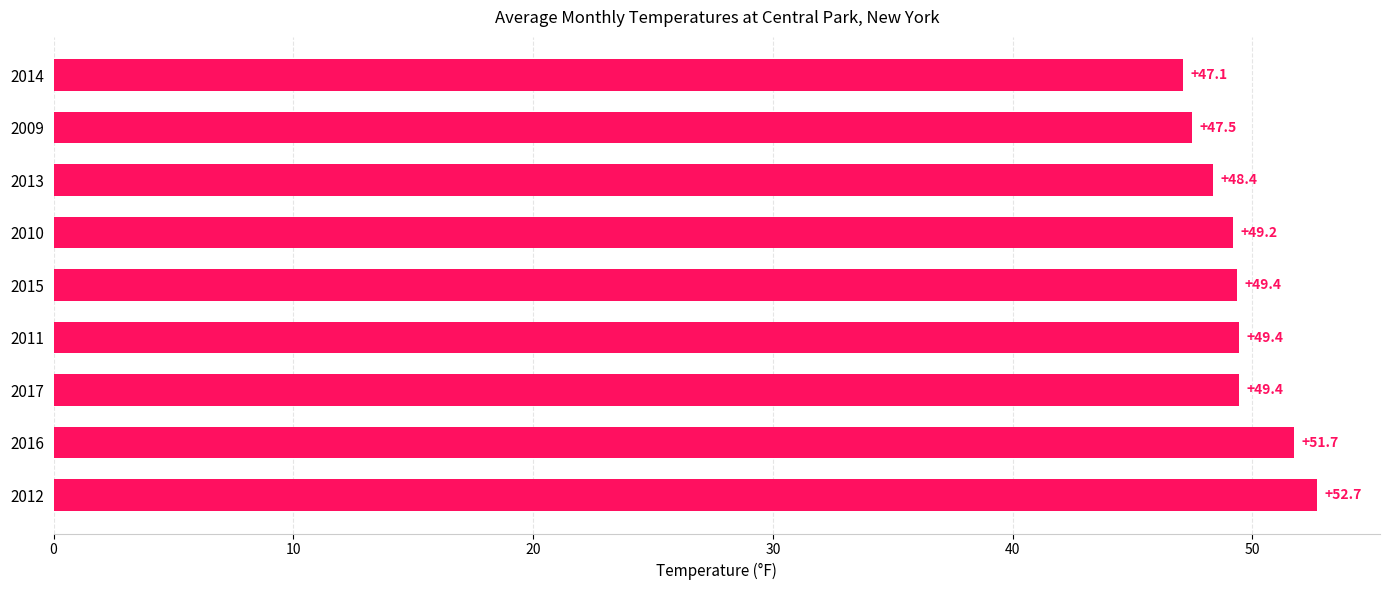

What is the maximum value shown in the chart?

52.7